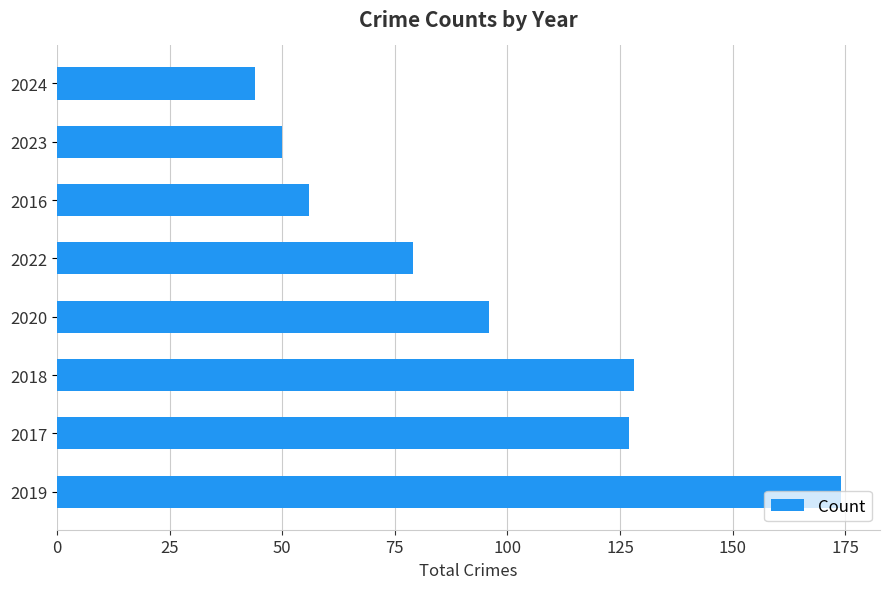

What is the change in value from 2020 to 2024?

-52